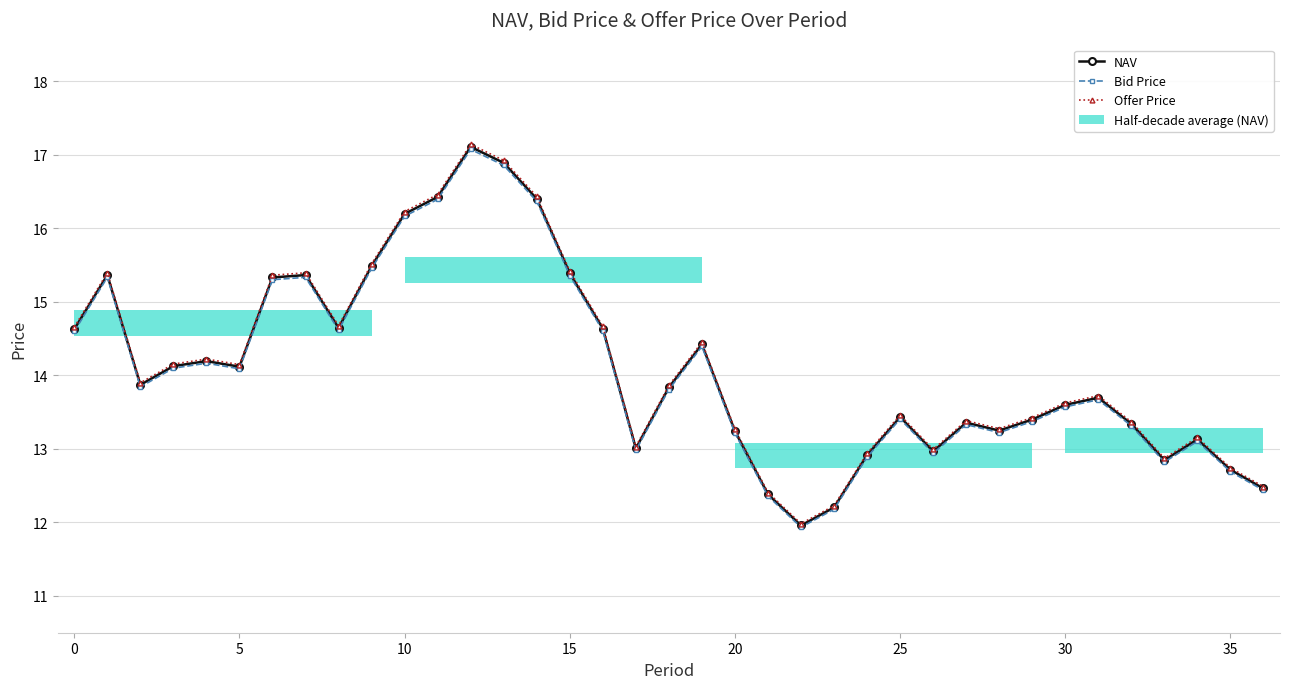

In Offer Price, how many points are higher than both neighbors (excluding endpoints)?

9